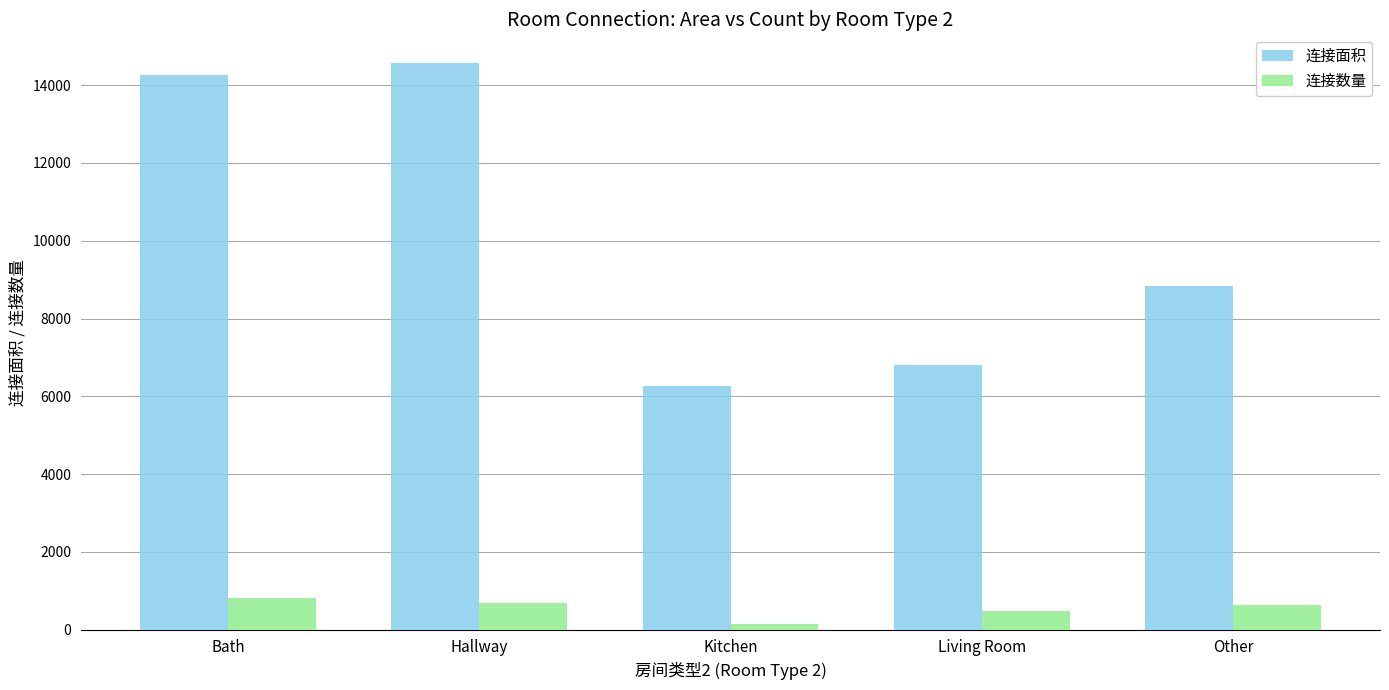

What position from the left is Hallway?

2